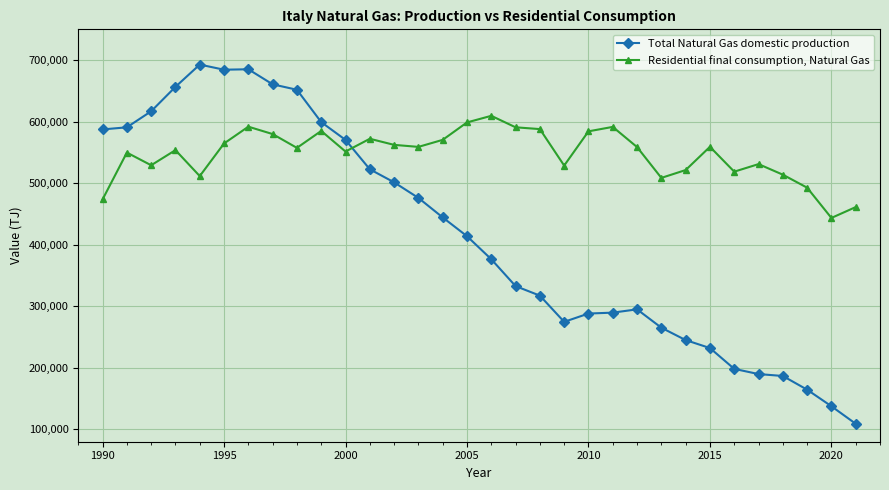

Which series has the largest total across all categories?

Residential final consumption, Natural Gas